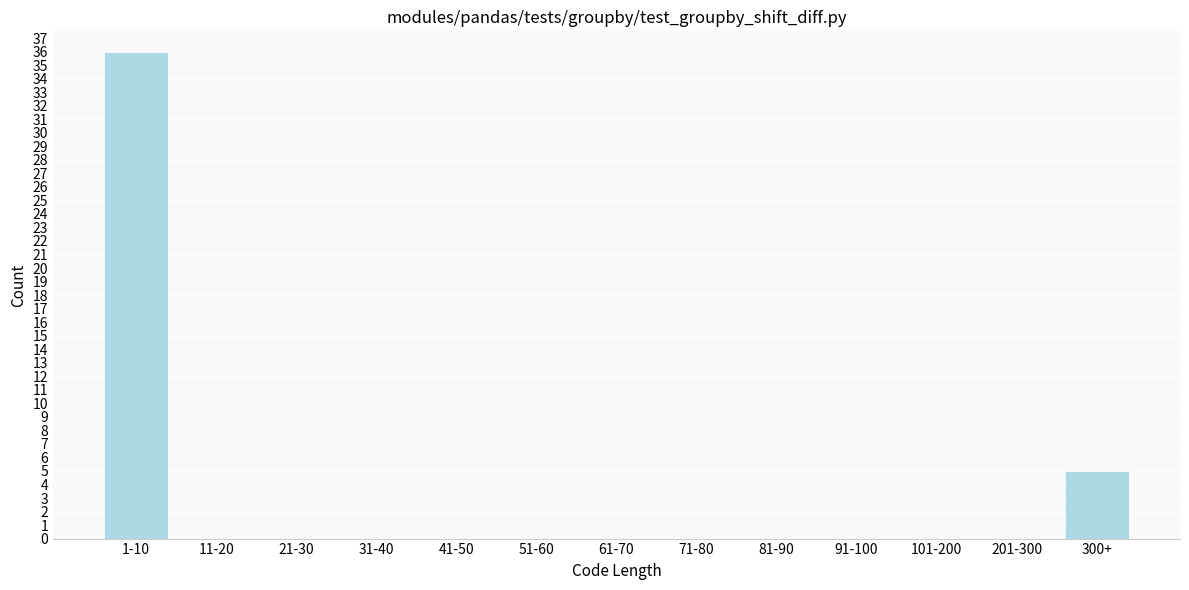

Reading left to right, what are all the values shown in this chart?

1-10=36	11-20=0	21-30=0	31-40=0	41-50=0	51-60=0	61-70=0	71-80=0	81-90=0	91-100=0	101-200=0	201-300=0	300+=5